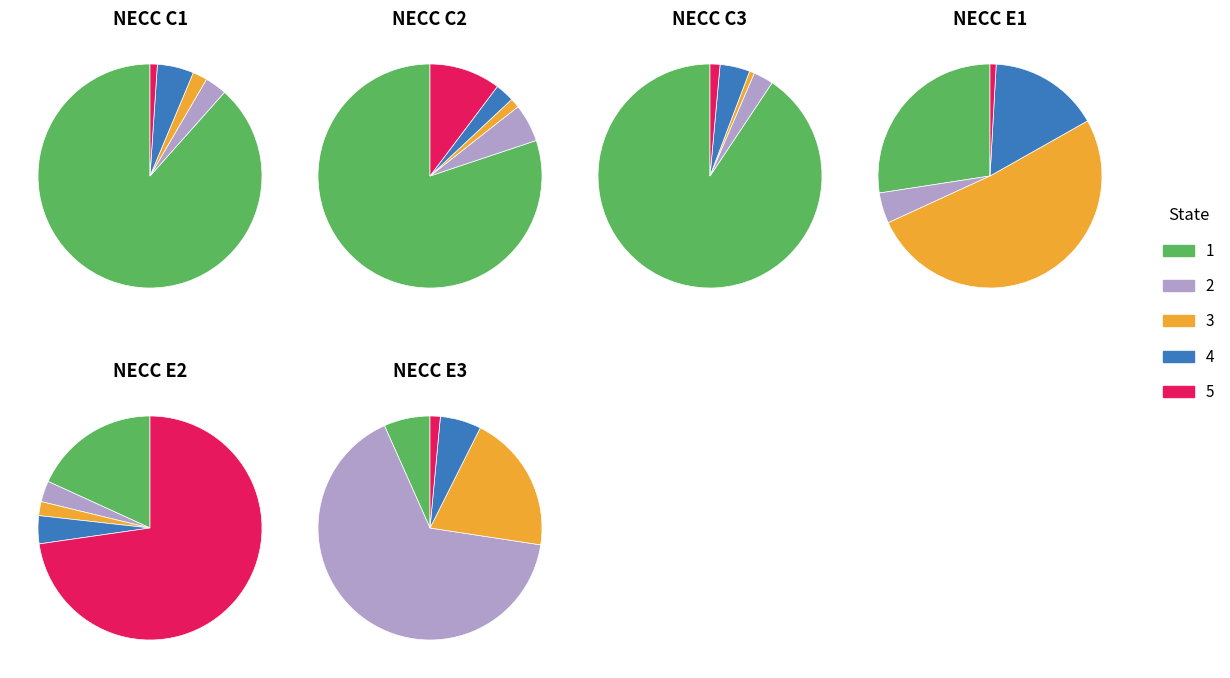

What portion of the pie excludes 1?

93.7%